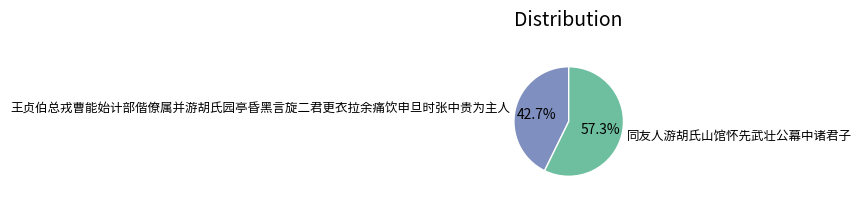

To the nearest percent, what portion does 同友人游胡氏山馆怀先武壮公幕中诸君子 represent?

57%